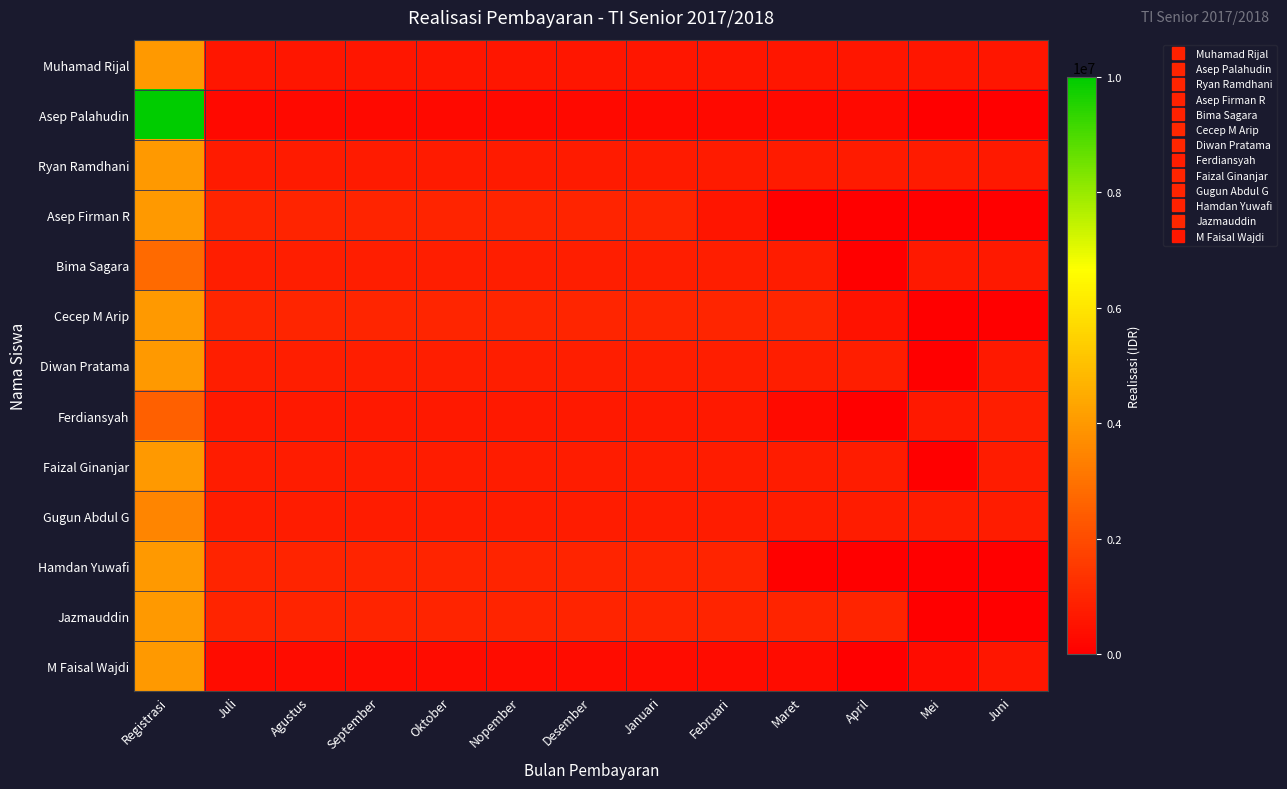

Reading right to left, what are all the values shown in this chart?

Muhamad Rijal: Juni=595000	Mei=605000	April=605000	Maret=605000	Februari=605000	Januari=605000	Desember=605000	Nopember=605000	Oktober=605000	September=605000	Agustus=605000	Juli=605000	Registrasi=4000000
Asep Palahudin: Juni=0	Mei=0	April=250000	Maret=250000	Februari=250000	Januari=250000	Desember=250000	Nopember=250000	Oktober=250000	September=250000	Agustus=250000	Juli=250000	Registrasi=10000000
Ryan Ramdhani: Juni=690000	Mei=710000	April=710000	Maret=710000	Februari=710000	Januari=710000	Desember=710000	Nopember=710000	Oktober=710000	September=710000	Agustus=710000	Juli=710000	Registrasi=4000000
Asep Firman R: Juni=0	Mei=0	April=0	Maret=0	Februari=550000	Januari=950000	Desember=950000	Nopember=950000	Oktober=950000	September=950000	Agustus=950000	Juli=950000	Registrasi=4000000
Bima Sagara: Juni=700000	Mei=700000	April=0	Maret=750000	Februari=800000	Januari=800000	Desember=800000	Nopember=800000	Oktober=800000	September=800000	Agustus=800000	Juli=800000	Registrasi=2800000
Cecep M Arip: Juni=0	Mei=0	April=500000	Maret=1000000	Februari=1000000	Januari=1000000	Desember=1000000	Nopember=1000000	Oktober=1000000	September=1000000	Agustus=1000000	Juli=1000000	Registrasi=4000000
Diwan Pratama: Juni=700000	Mei=0	April=800000	Maret=800000	Februari=800000	Januari=800000	Desember=800000	Nopember=800000	Oktober=800000	September=800000	Agustus=800000	Juli=800000	Registrasi=4000000
Ferdiansyah: Juni=800000	Mei=700000	April=0	Maret=300000	Februari=700000	Januari=700000	Desember=700000	Nopember=700000	Oktober=700000	September=700000	Agustus=700000	Juli=700000	Registrasi=2500000
Faizal Ginanjar: Juni=750000	Mei=0	April=750000	Maret=750000	Februari=750000	Januari=750000	Desember=750000	Nopember=750000	Oktober=750000	September=750000	Agustus=750000	Juli=750000	Registrasi=4000000
Gugun Abdul G: Juni=750000	Mei=750000	April=750000	Maret=750000	Februari=750000	Januari=750000	Desember=750000	Nopember=750000	Oktober=750000	September=750000	Agustus=750000	Juli=750000	Registrasi=3500000
Hamdan Yuwafi: Juni=0	Mei=0	April=0	Maret=50000	Februari=950000	Januari=950000	Desember=950000	Nopember=950000	Oktober=950000	September=950000	Agustus=950000	Juli=950000	Registrasi=4000000
Jazmauddin: Juni=0	Mei=0	April=950000	Maret=950000	Februari=950000	Januari=950000	Desember=950000	Nopember=950000	Oktober=950000	September=950000	Agustus=950000	Juli=950000	Registrasi=4000000
M Faisal Wajdi: Juni=600000	Mei=350000	April=0	Maret=350000	Februari=350000	Januari=350000	Desember=350000	Nopember=350000	Oktober=350000	September=350000	Agustus=350000	Juli=350000	Registrasi=4000000